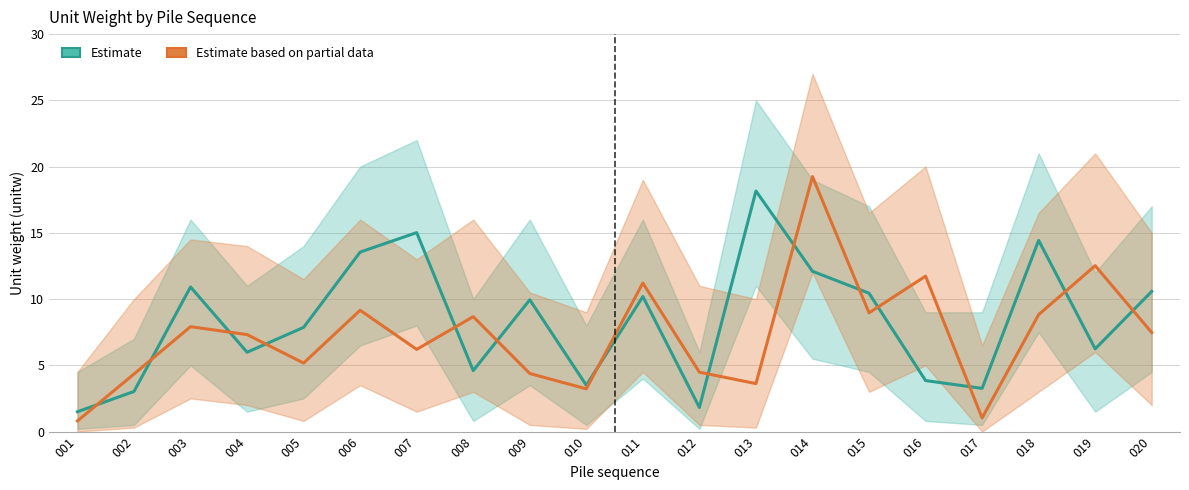

List the labels in order of Estimate based on partial data (B01) value, largest first.

014, 019, 016, 011, 006, 015, 018, 008, 003, 020, 004, 007, 005, 012, 009, 002, 013, 010, 017, 001